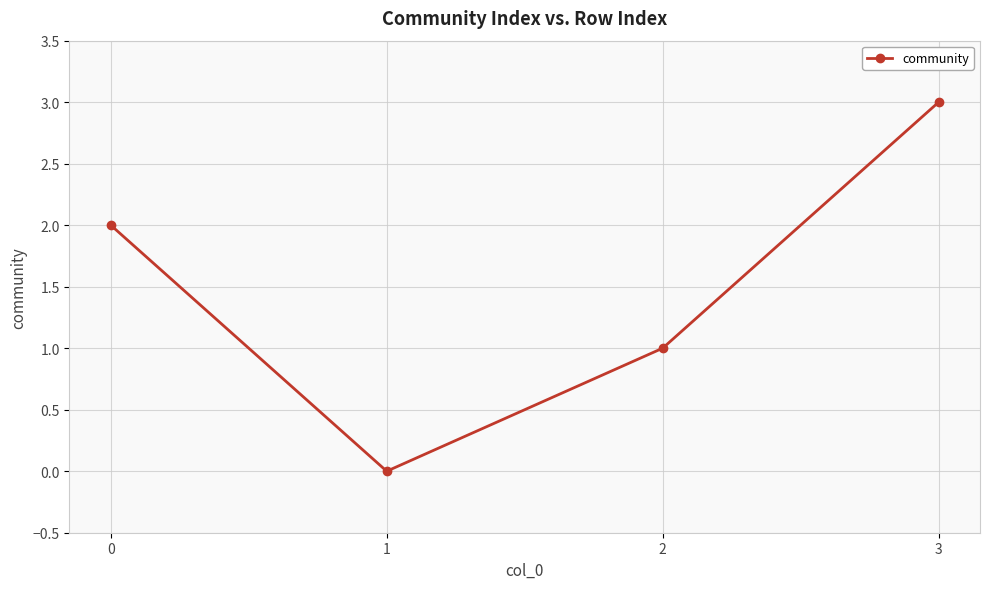

What is the ratio of the value at 2 to the value at 3?

0.3